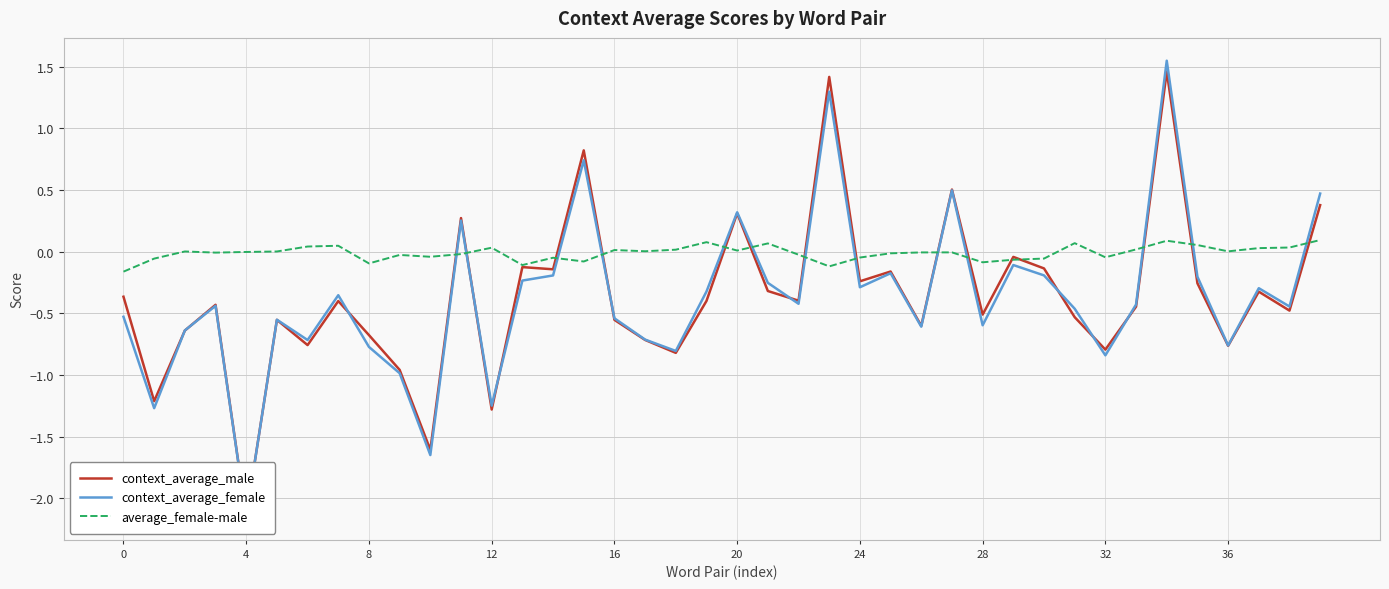

What is the label of the 29th point from the left?

28